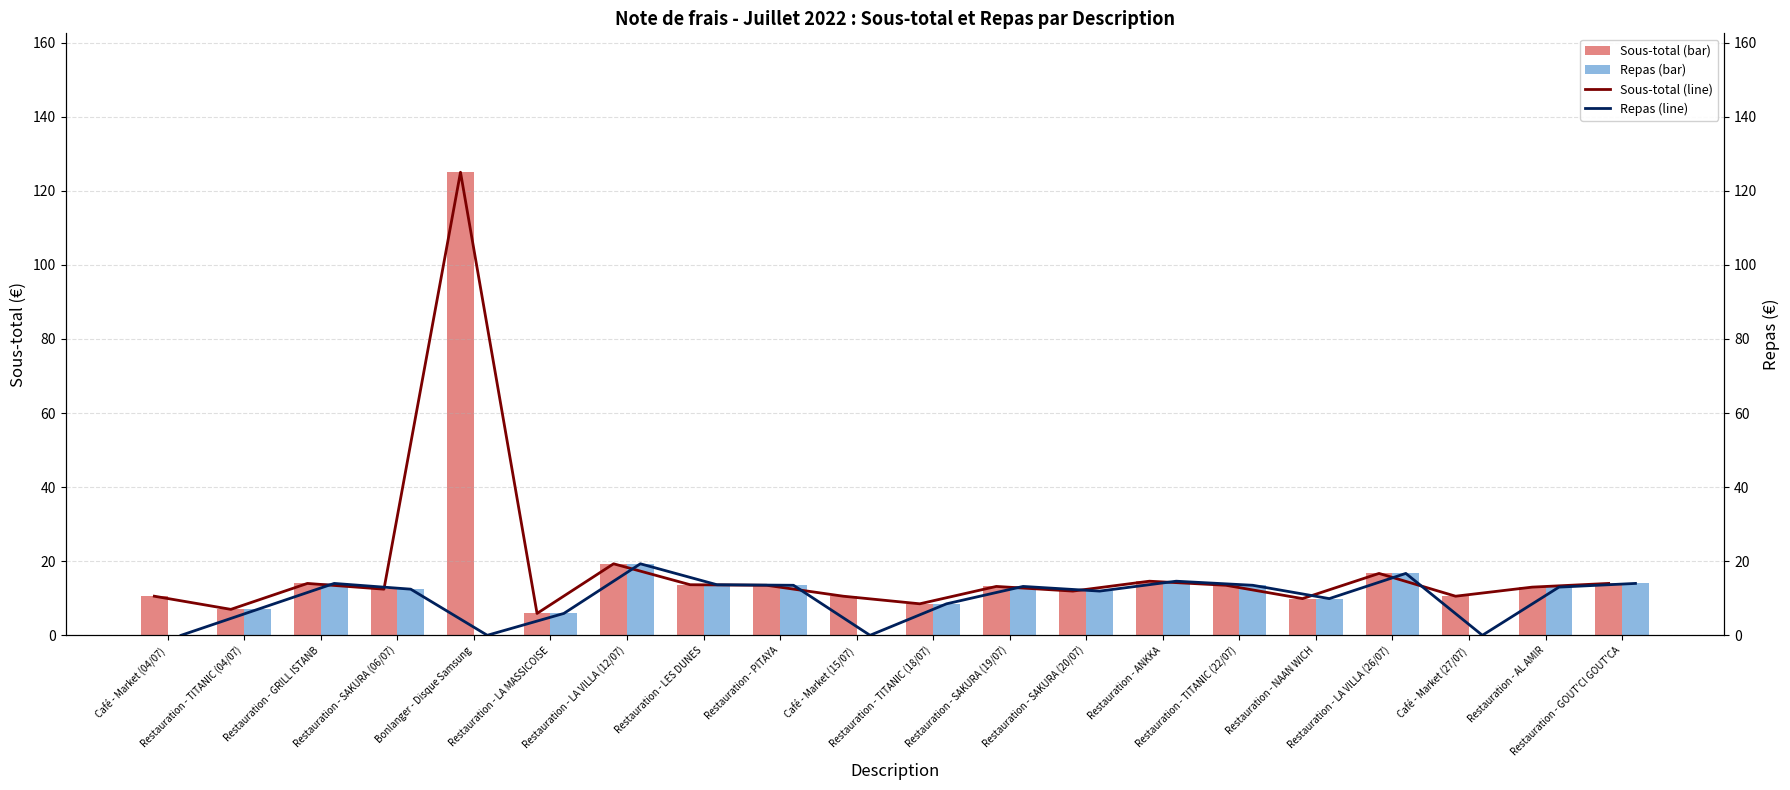

List the series in order of their peak value, highest first.

Sous-total (bar), Sous-total (line), Repas (bar), Repas (line)